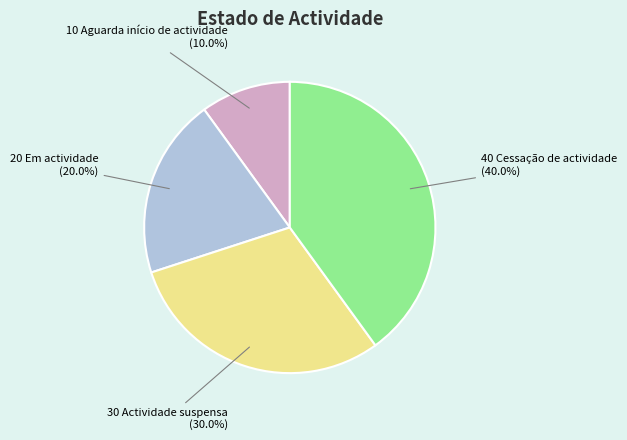

Does 10 Aguarda início de actividade represent more than half of the total?

No